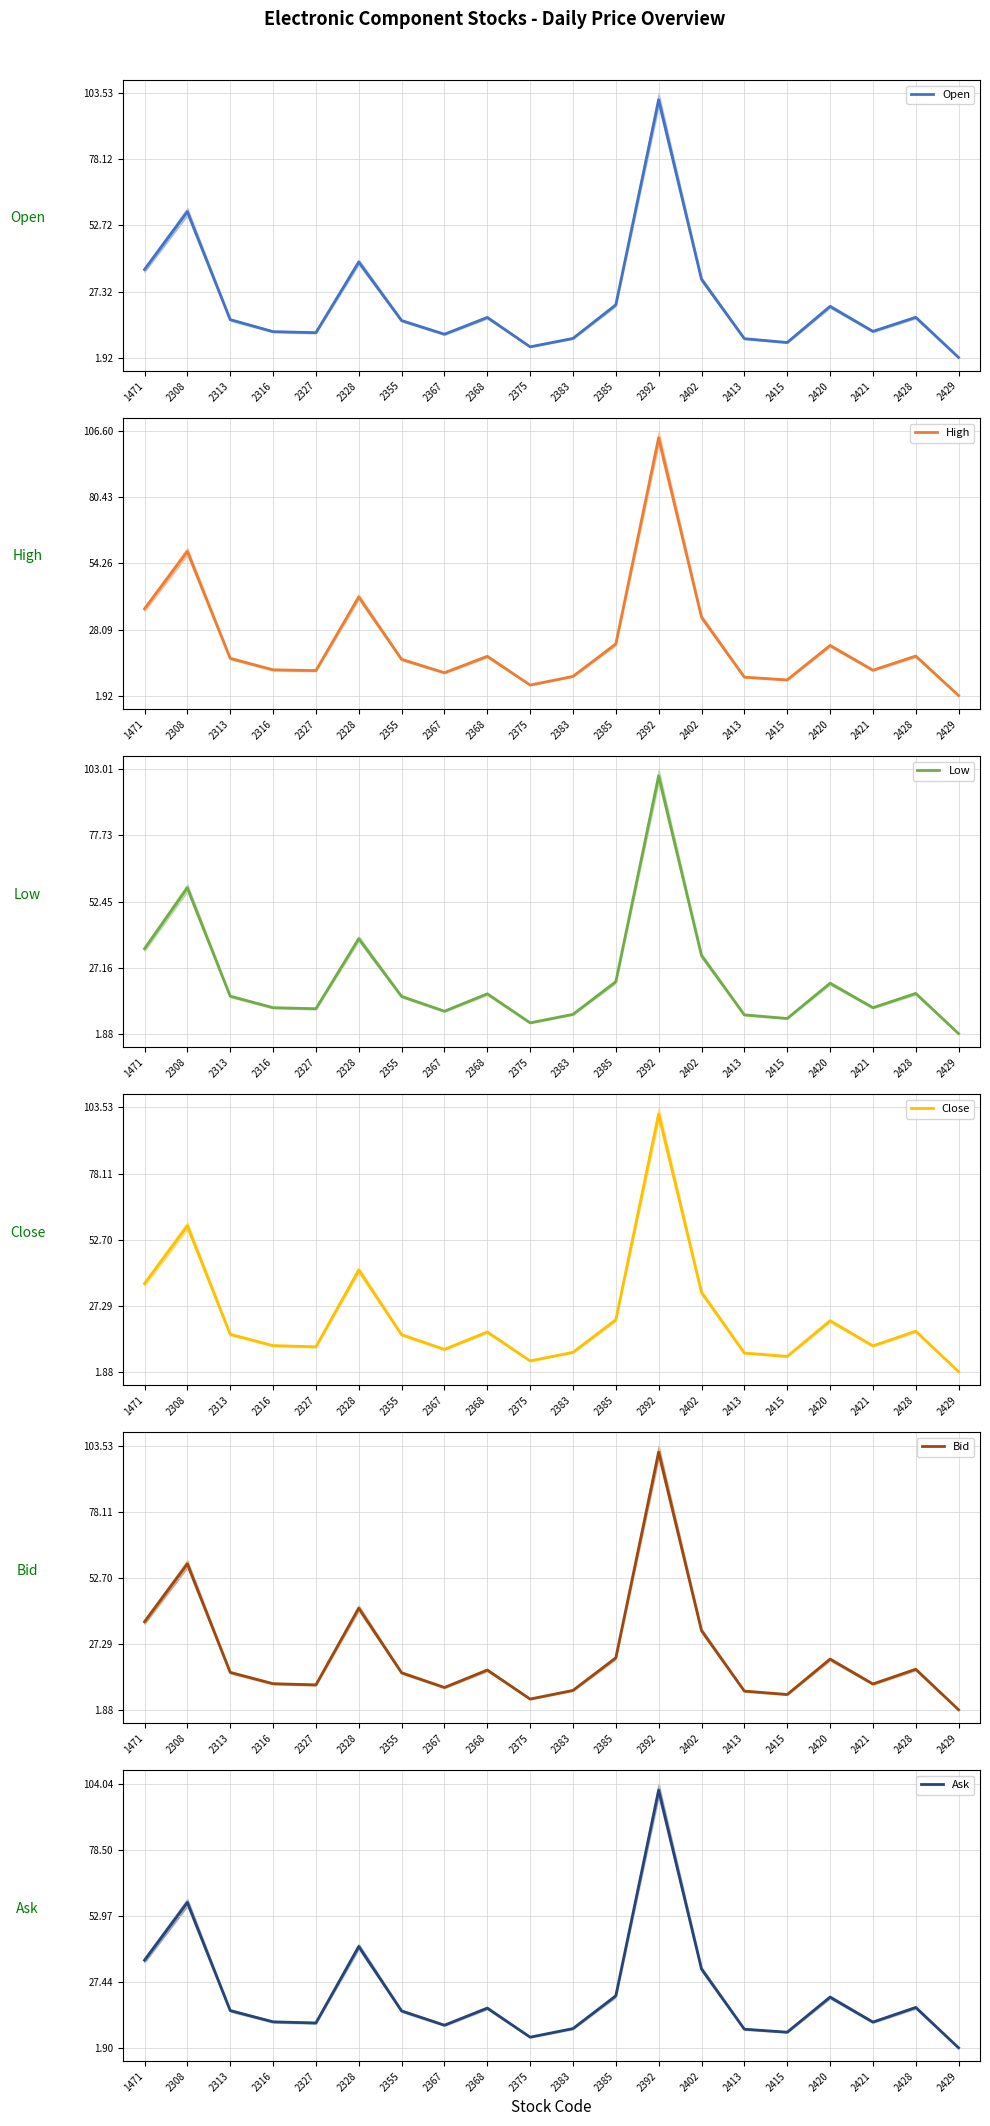

How many lines are shown in the chart?

6